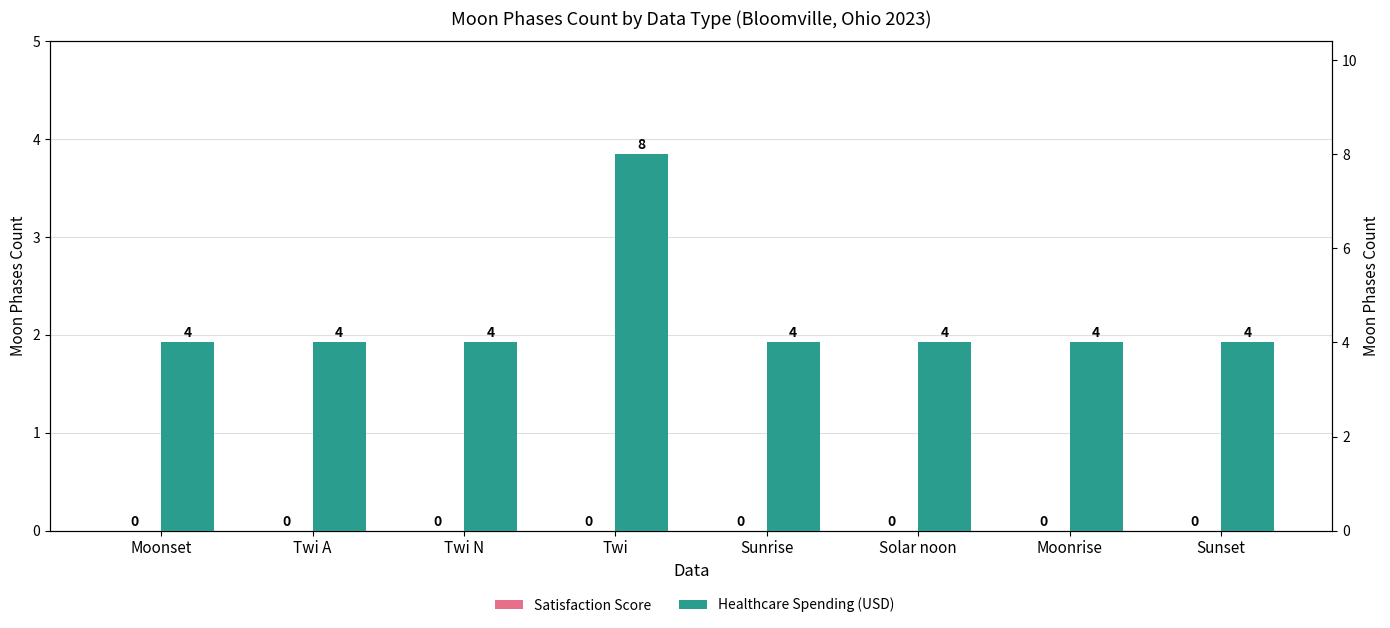

The value of Satisfaction Score at Sunset is 0. True or false?

True